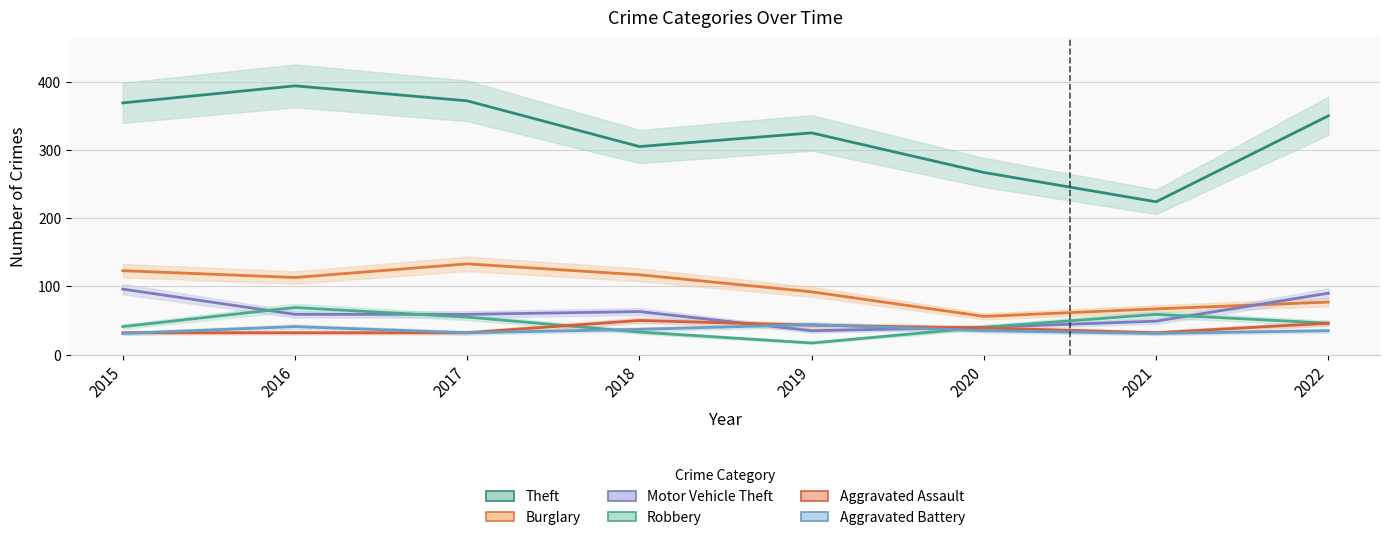

What is the minimum value shown in the chart?

17